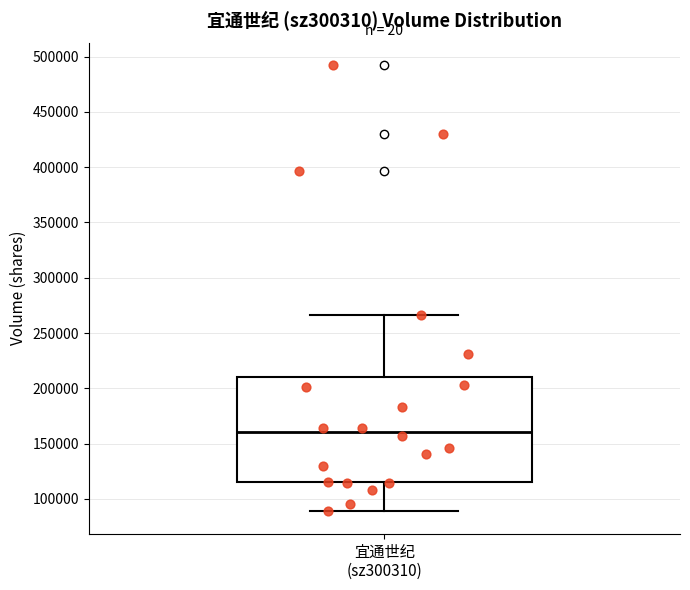

Where does the upper whisker of the box for 宜通世纪 (sz300310) end on the y-axis? The values are not printed on the chart, so give them approximately, as read against the axis.

265000